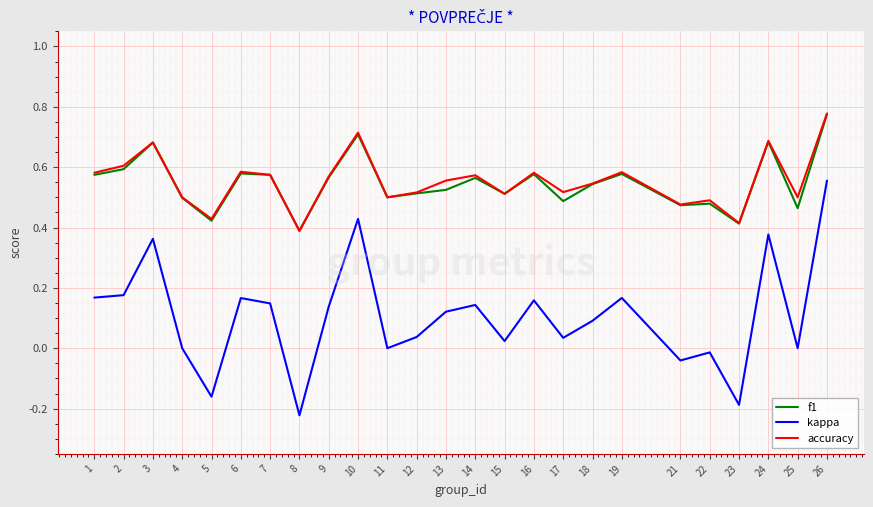

What is the total value across all series at 16?

1.3